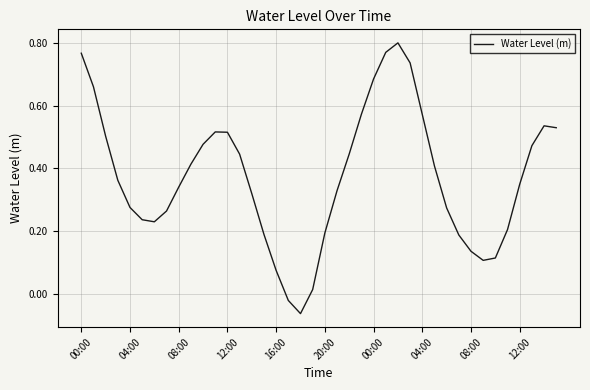

What is the average value?

0.4